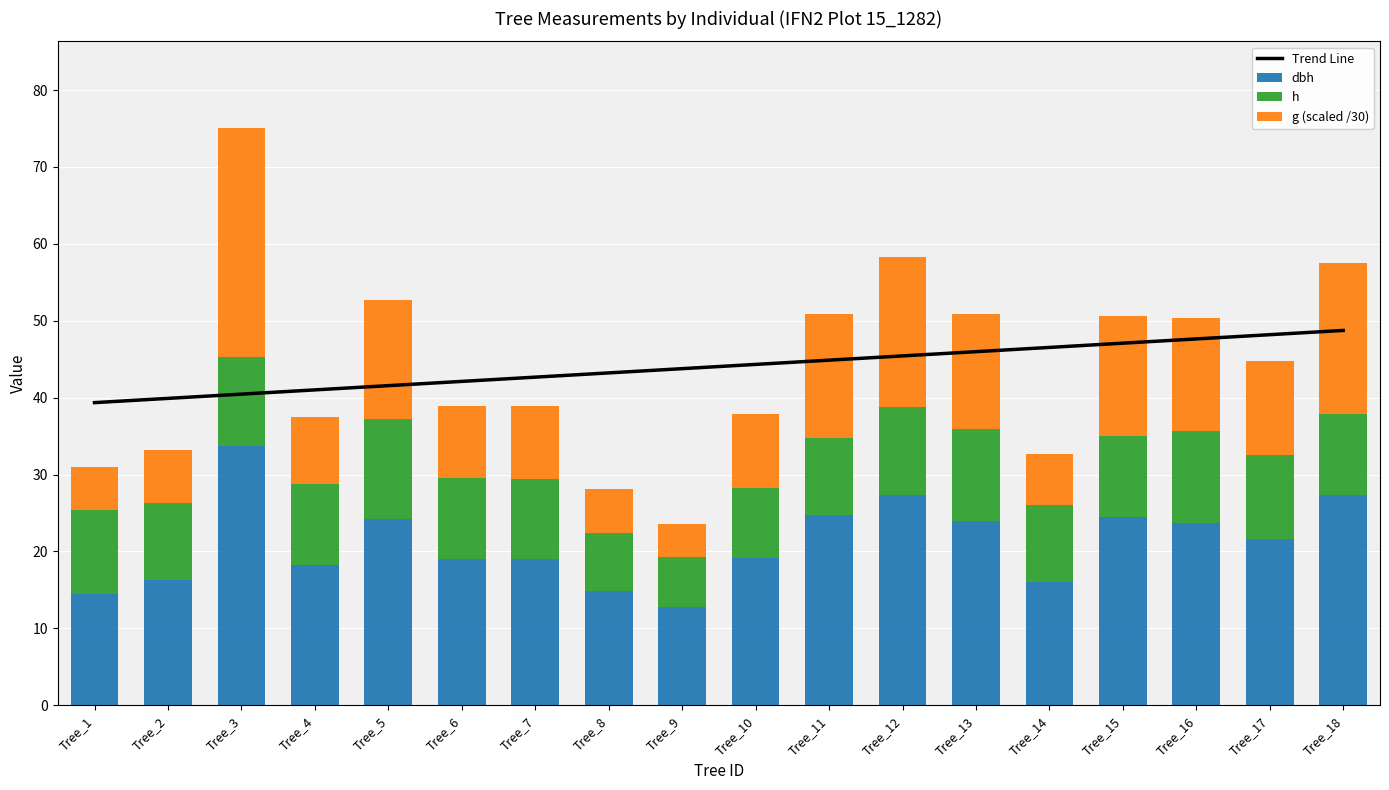

Which series has the largest total across all categories?

Trend Line